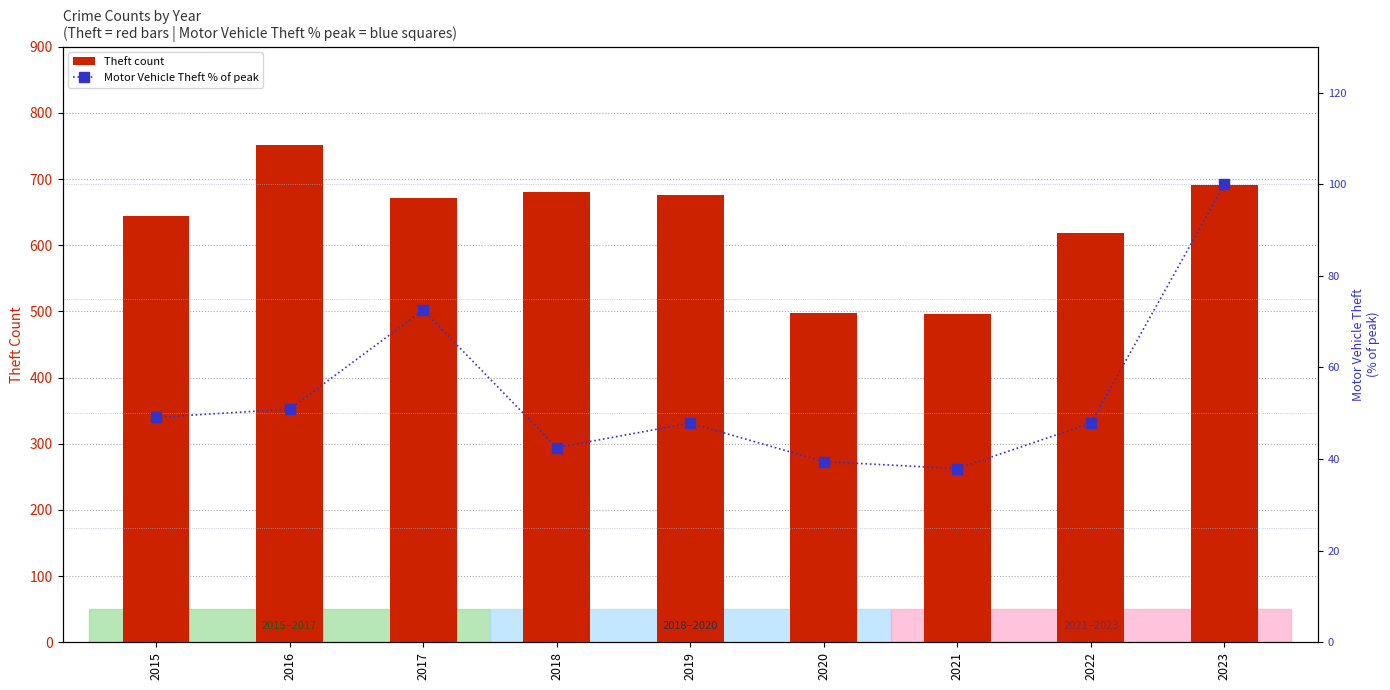

What is the difference between the maximum and second lowest values in the Theft count series?

254